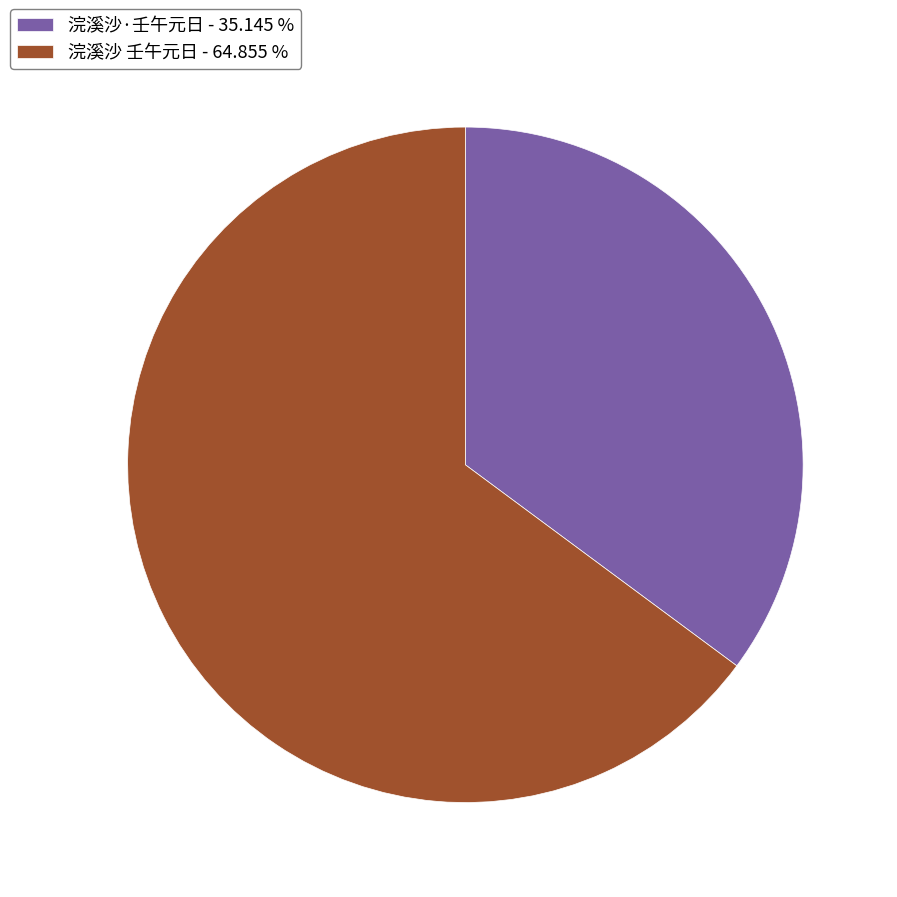

What is the ratio of the value at 浣溪沙·壬午元日 to the value at 浣溪沙 壬午元日?

0.5